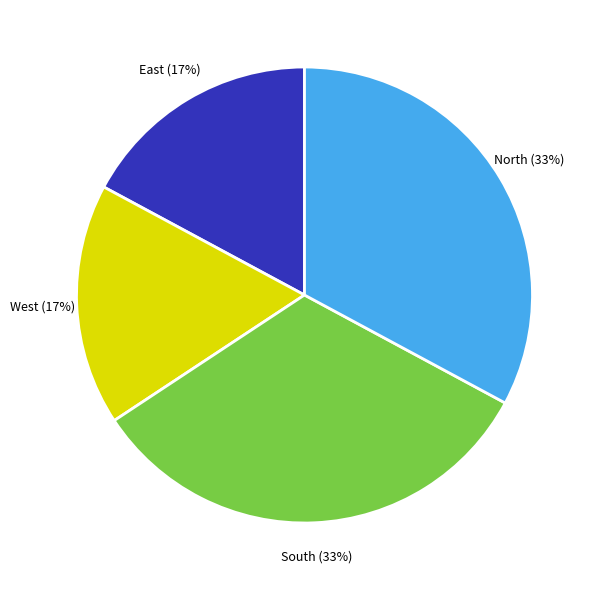

How many segments does this pie chart have?

4